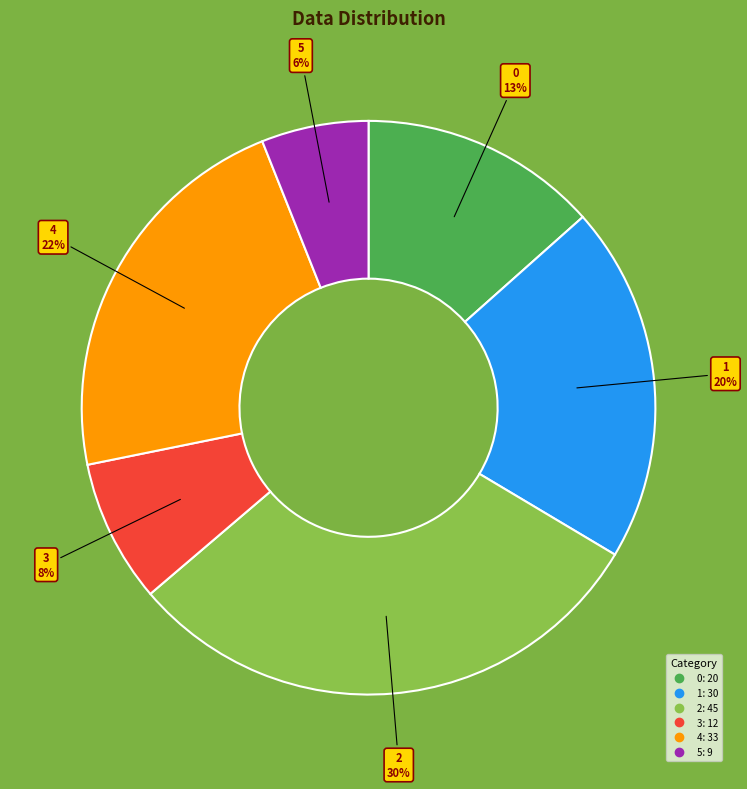

Do 4 and 1 together represent more than half of the pie?

No